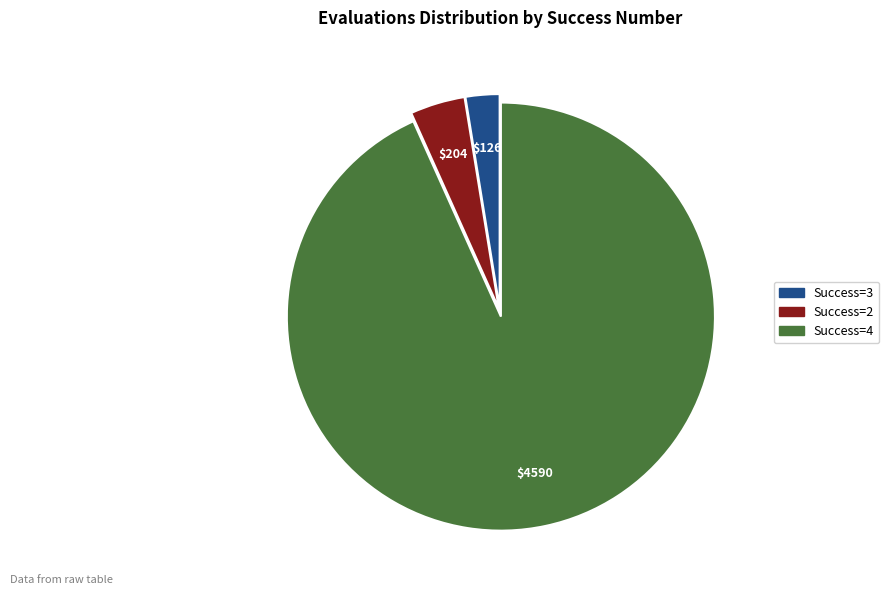

The Success=3 slice represents 3% of the pie. True or false?

True